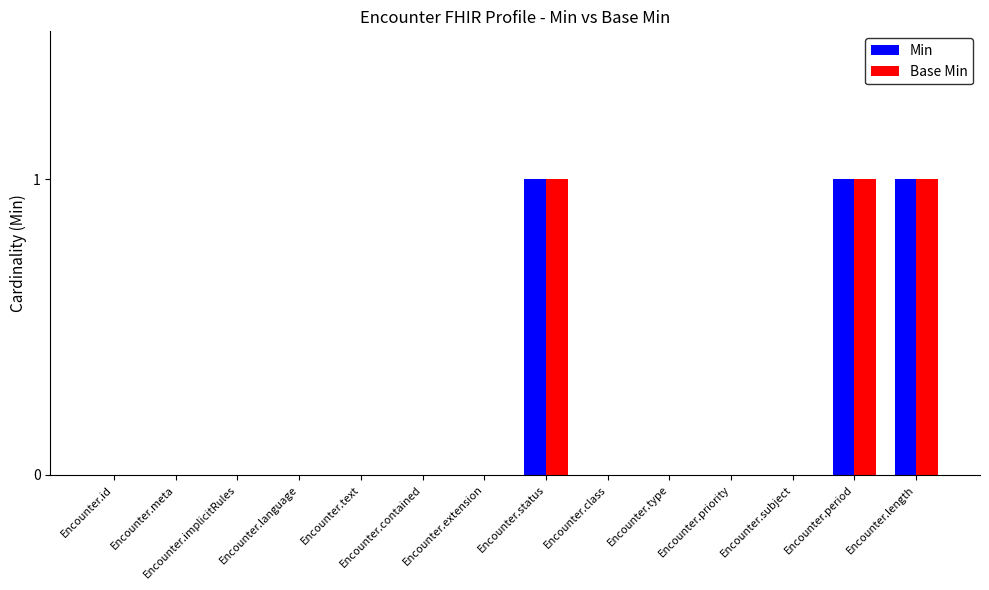

Count the number of data series in this chart.

2